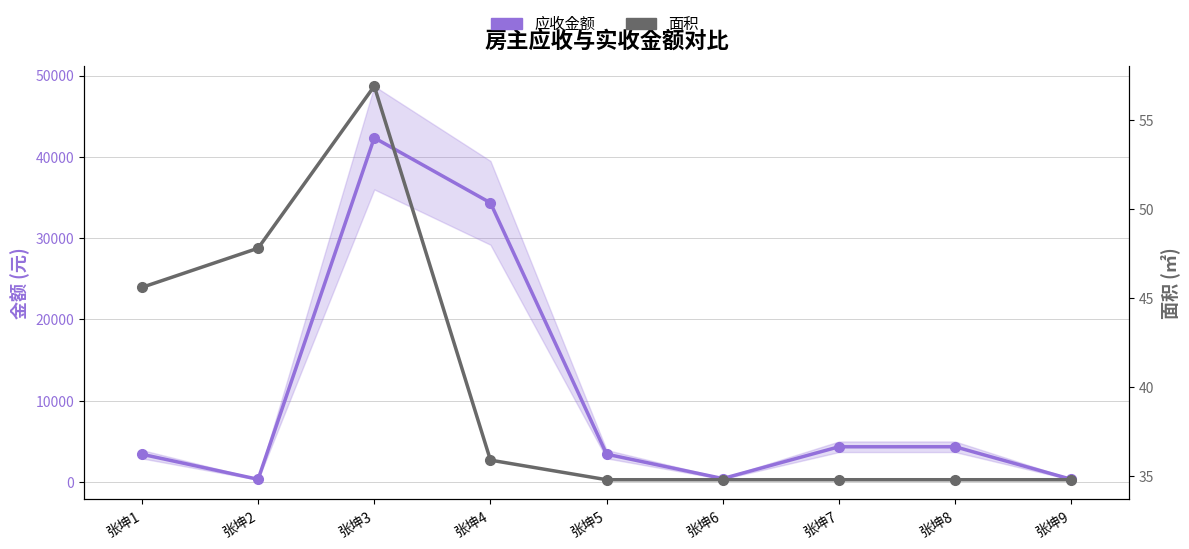

Which series has the largest range (max minus min)?

应收金额